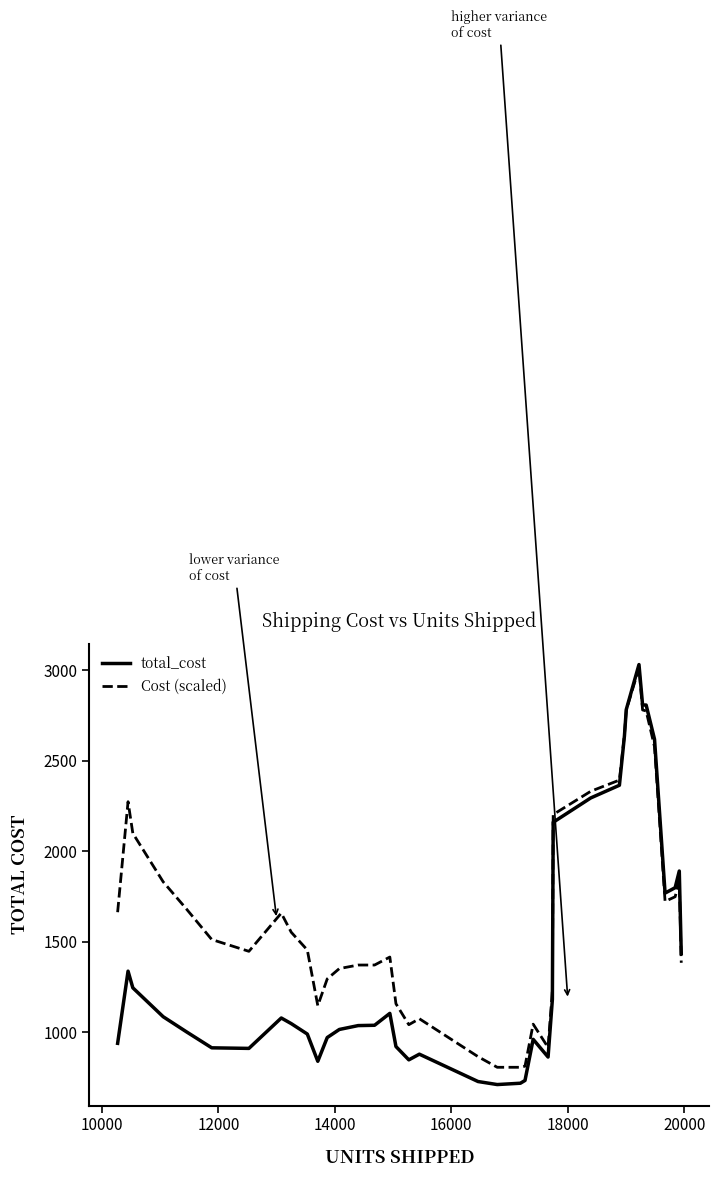

List the series in order of their overall mean, highest first.

Cost (scaled), total_cost